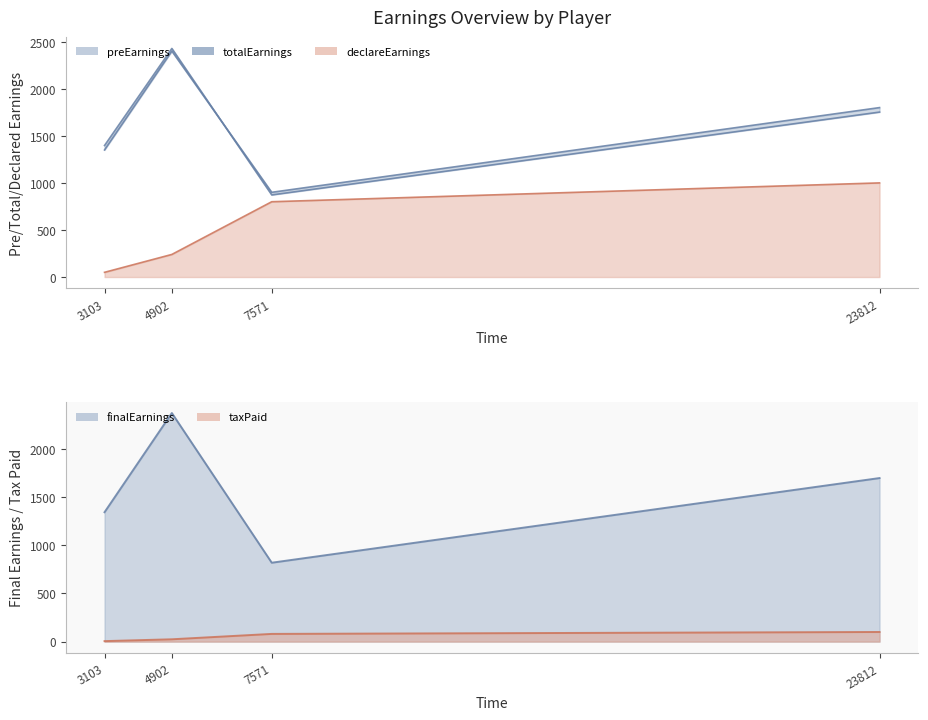

Which series has the largest range (max minus min)?

totalEarnings